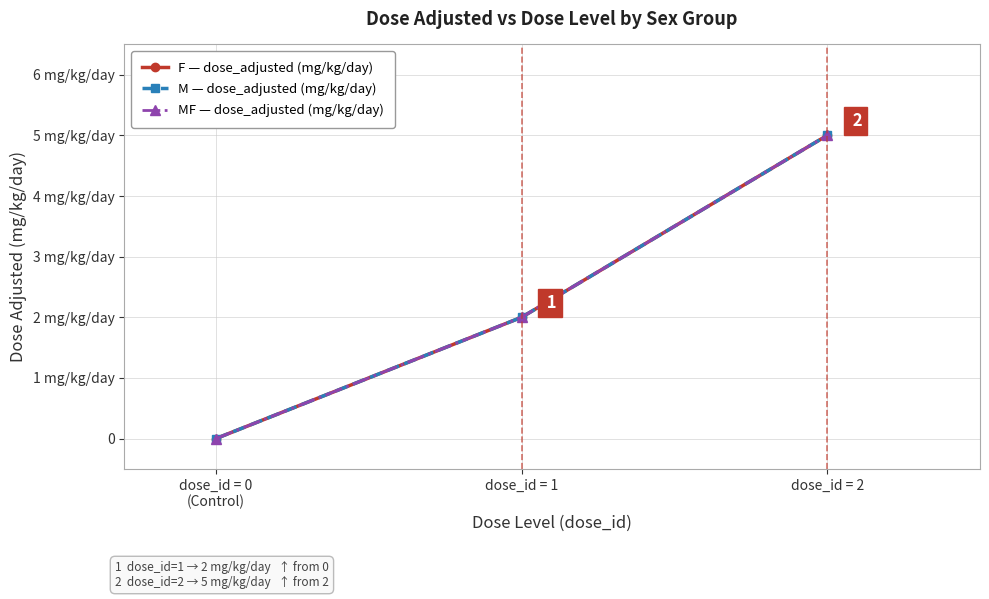

What is the greatest value displayed?

5